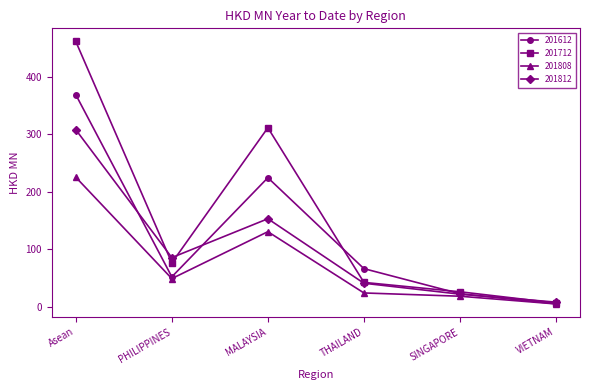

What is the difference between the maximum and minimum values in the 201612 series?

363.8